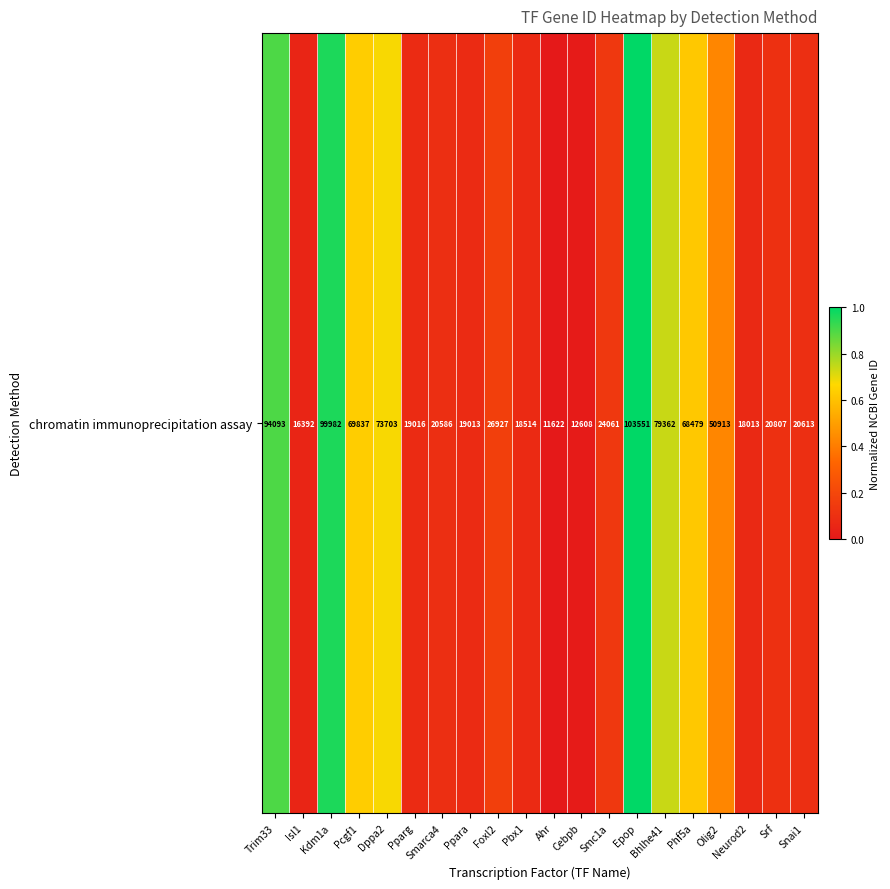

What is the difference between the maximum and minimum values?

1.0